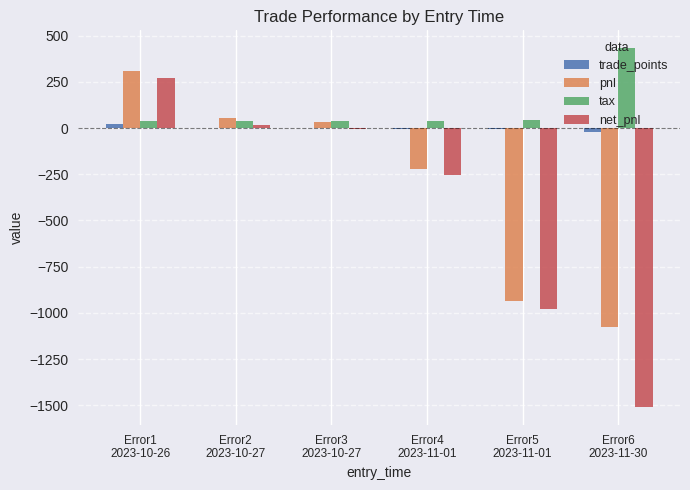

Which series has the largest total across all categories?

tax